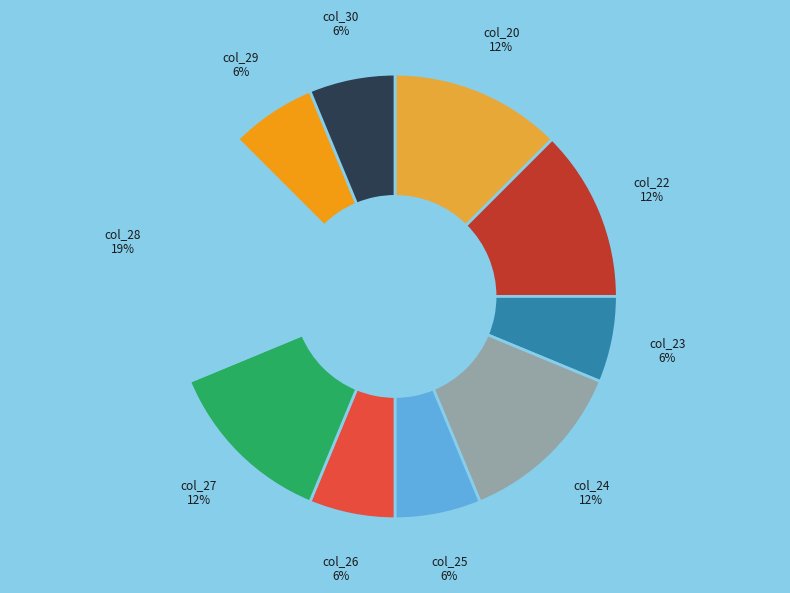

Approximately how many times larger is the value at col_30 compared to col_29?

1.0